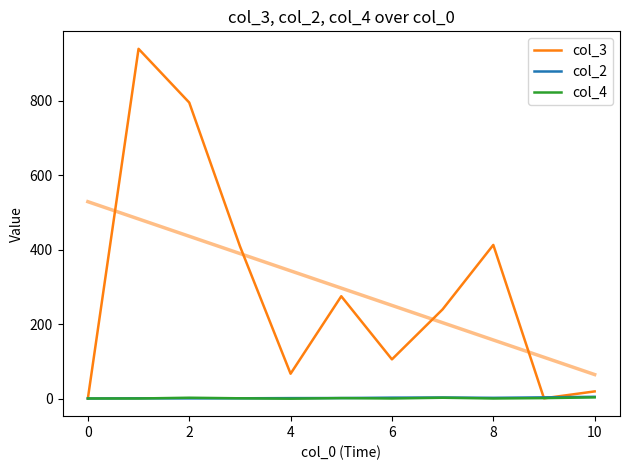

How many times do col_2 and col_4 cross each other?

1